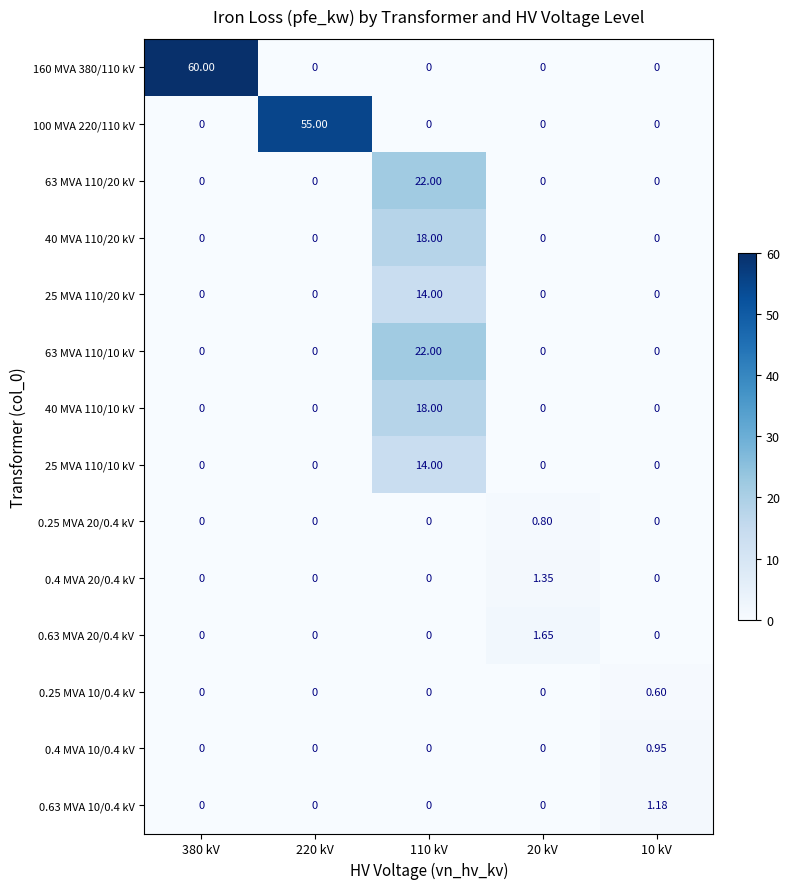

Is the value of 0.4 MVA 10/0.4 kV at 110 kV greater than the value of 25 MVA 110/20 kV at 110 kV?

No